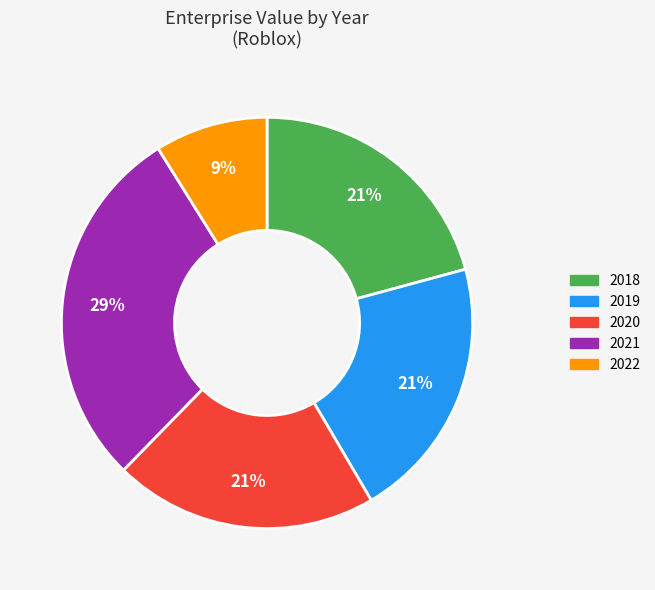

Does 2018 represent more than half of the total?

No